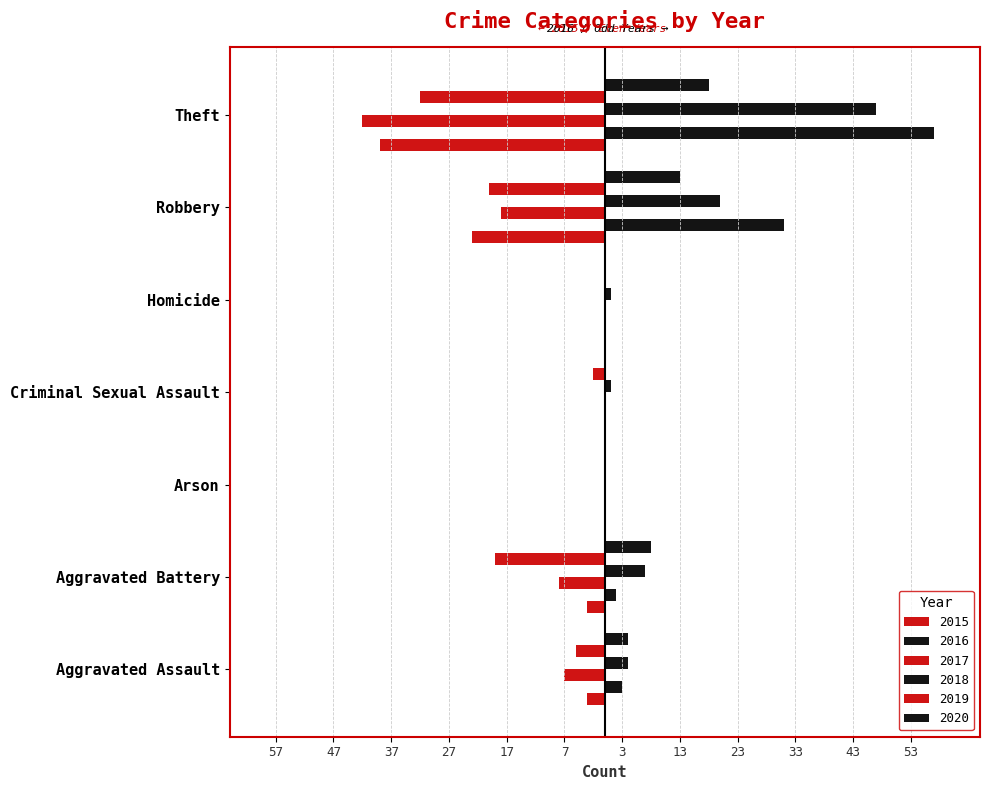

Which series has the largest total across all categories?

2016